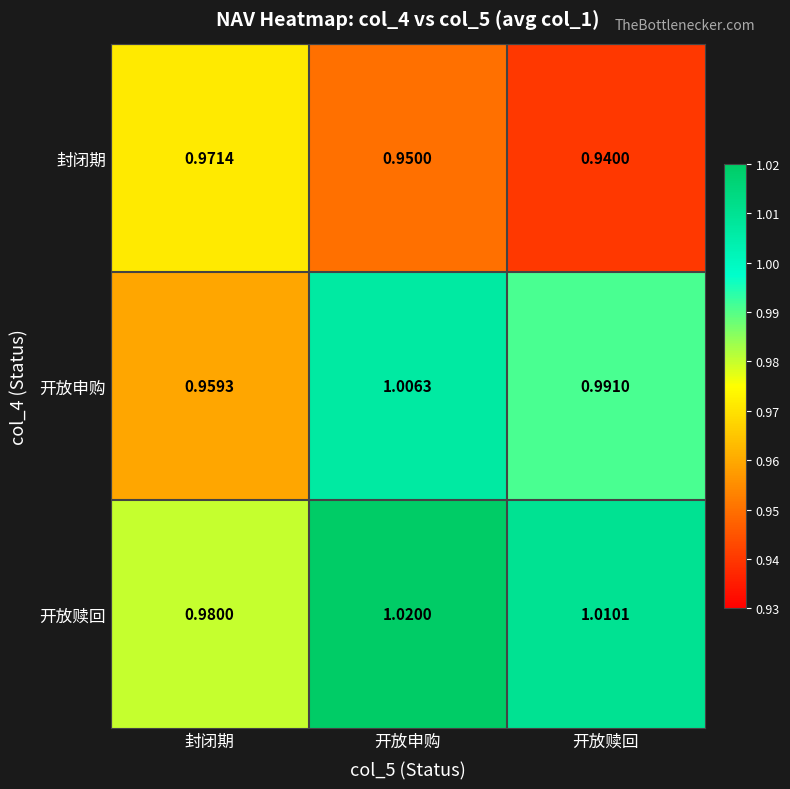

At how many categories does at least one series exceed 0?

3